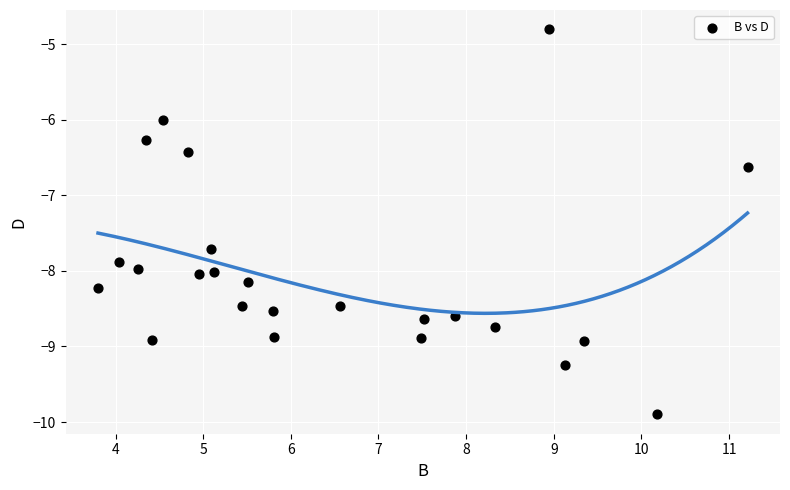

What is the range of Y values (max minus min)?

5.1